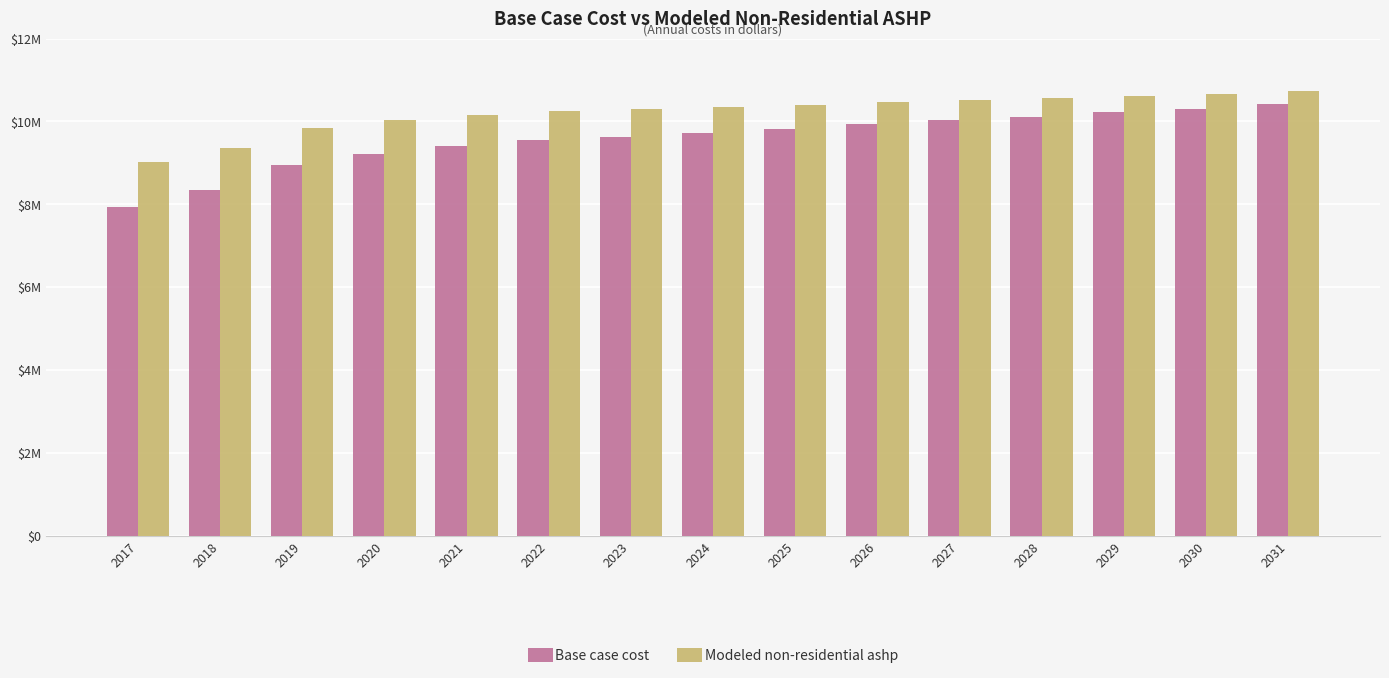

Which series has the largest total across all categories?

Modeled non-residential ashp